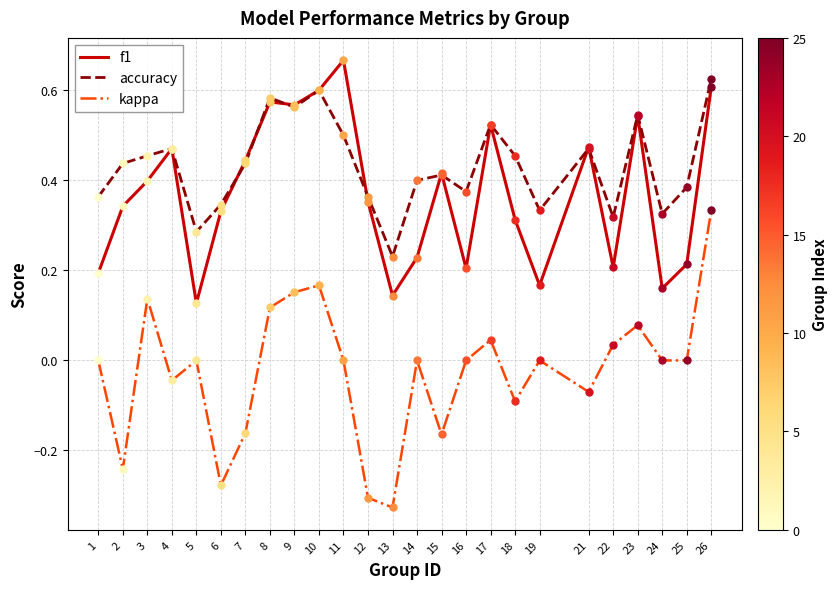

Which series has the largest range (max minus min)?

kappa